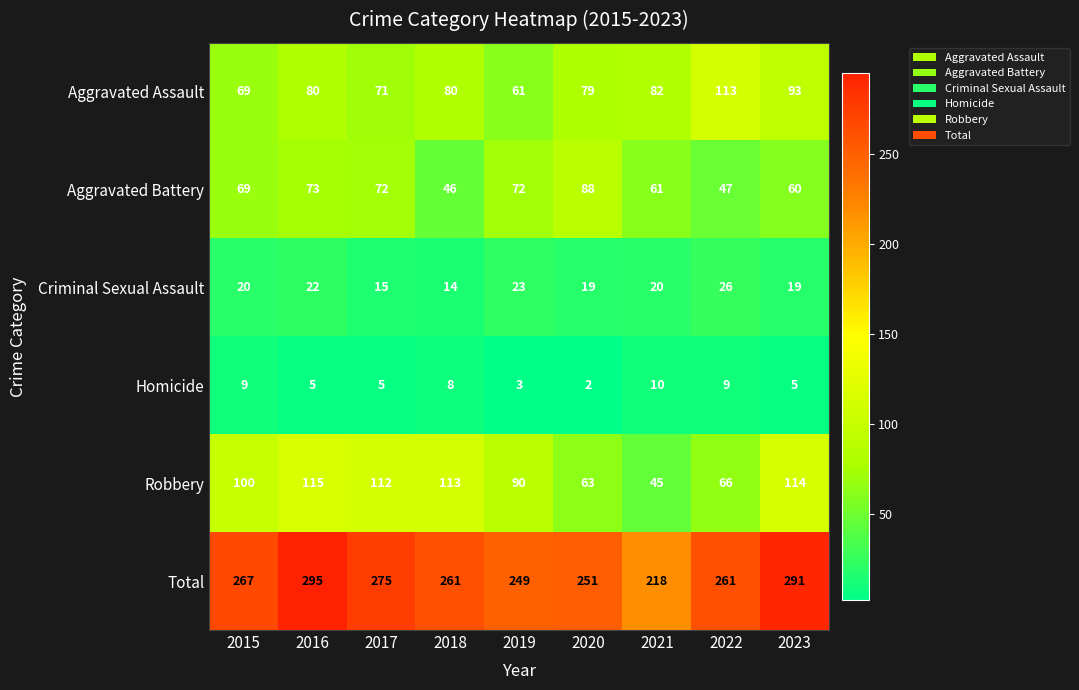

How many categories are shown in the chart?

9